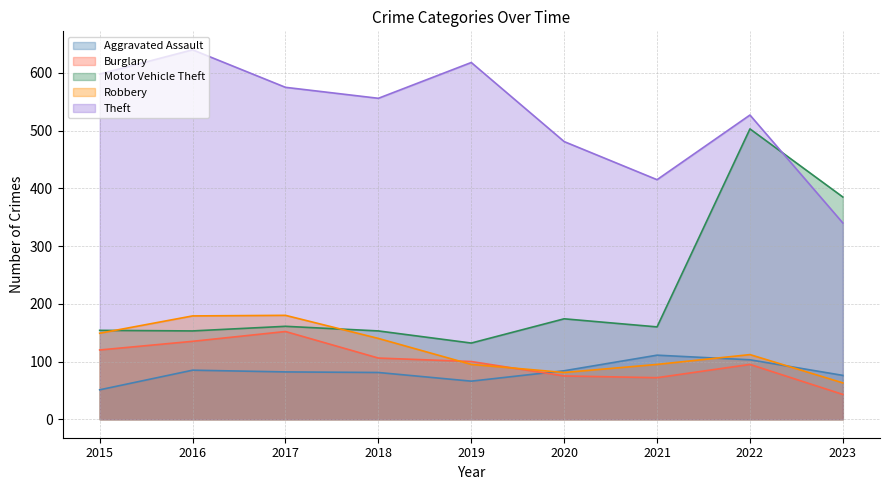

Which label corresponds to the largest value in the chart?

2016